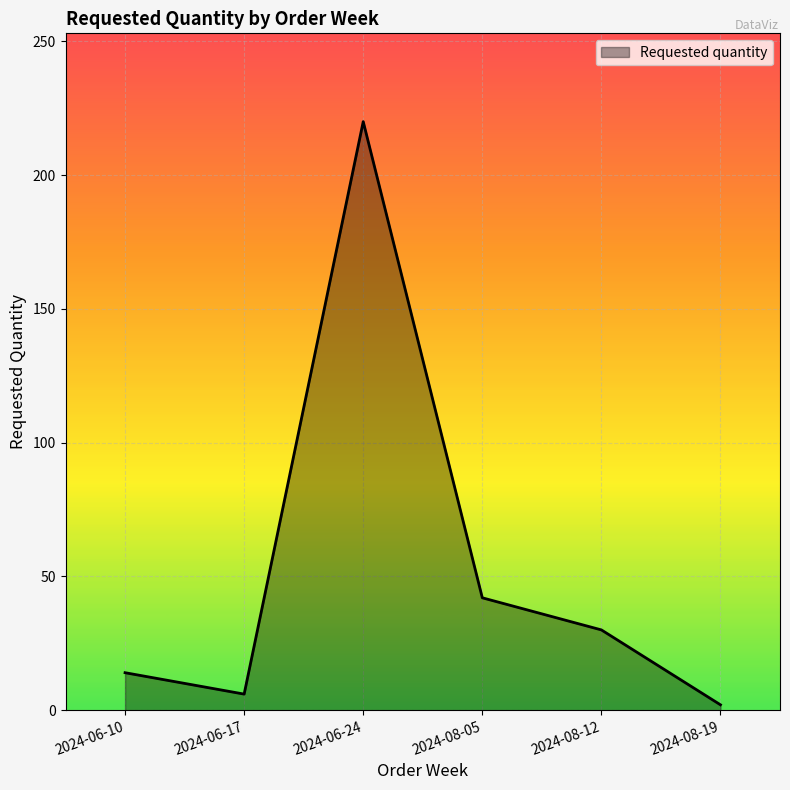

What position from the right is 2024-06-10?

6